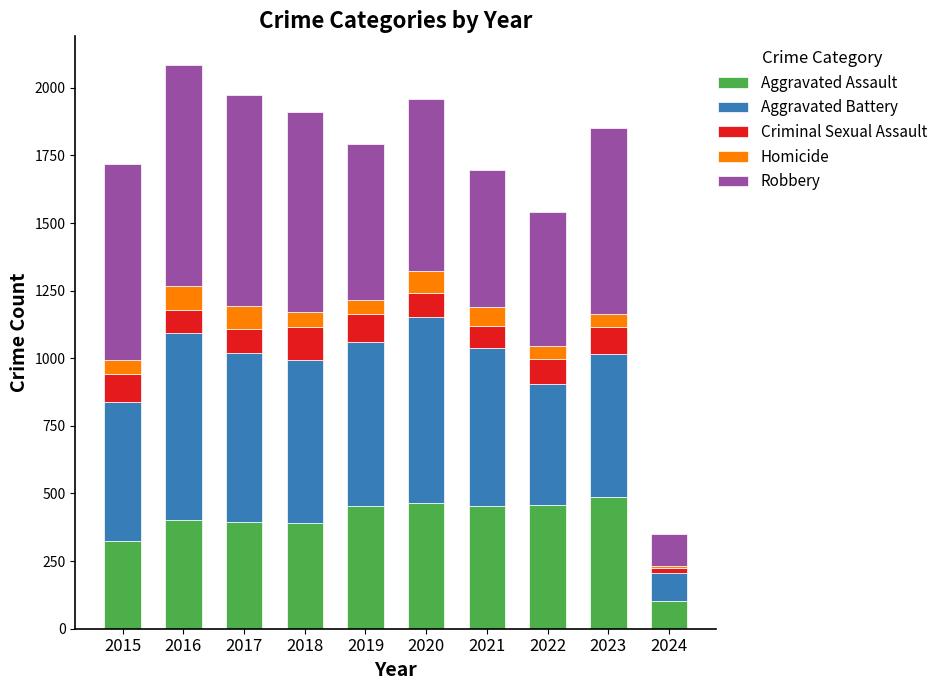

At which label is Aggravated Assault closest to 295?

2015